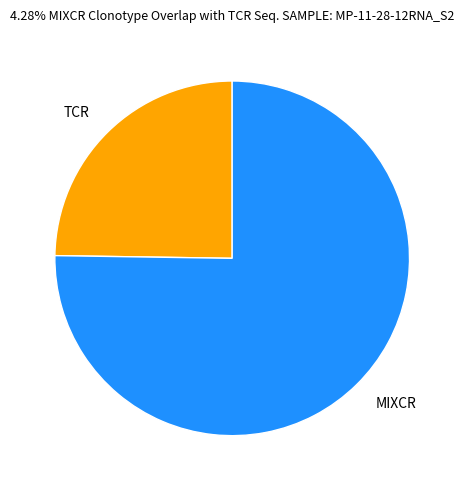

Which slice represents more than half of the pie?

MIXCR